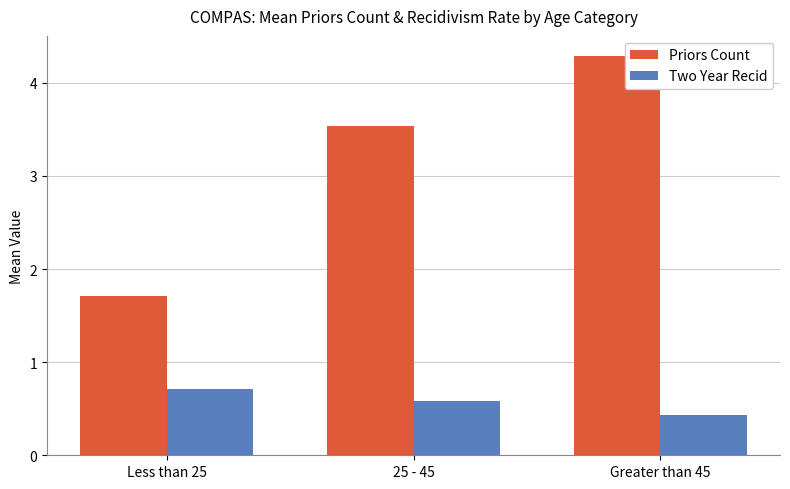

Which series has the largest total across all categories?

Priors Count